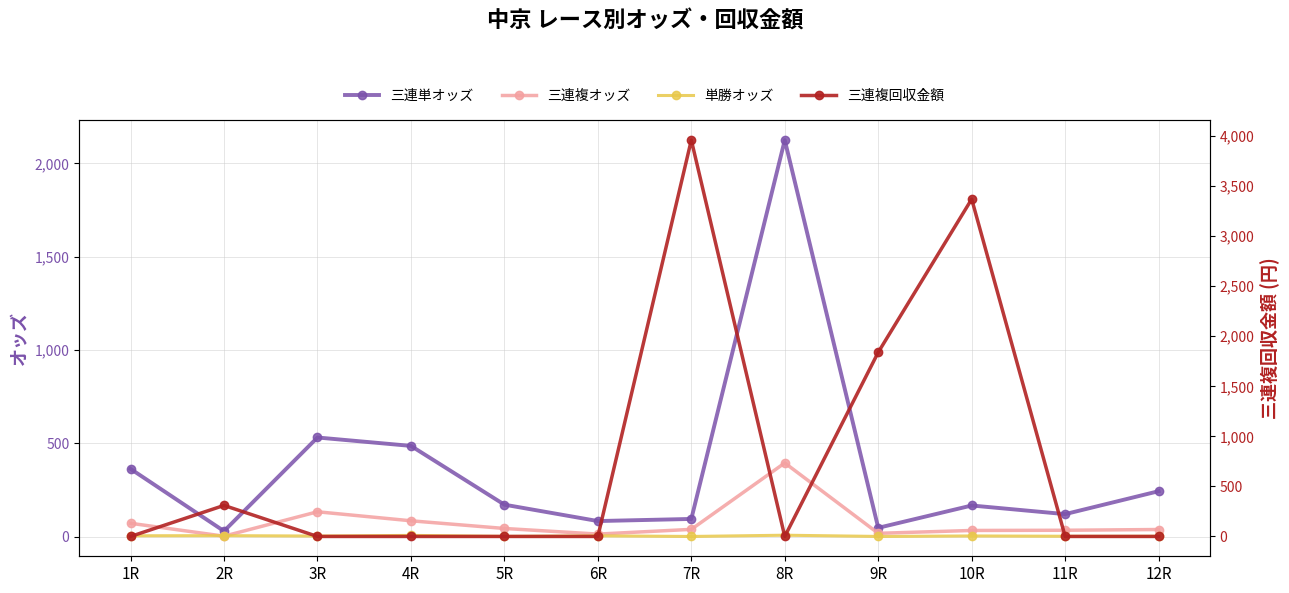

At which category does 三連単オッズ reach its first local peak?

3R